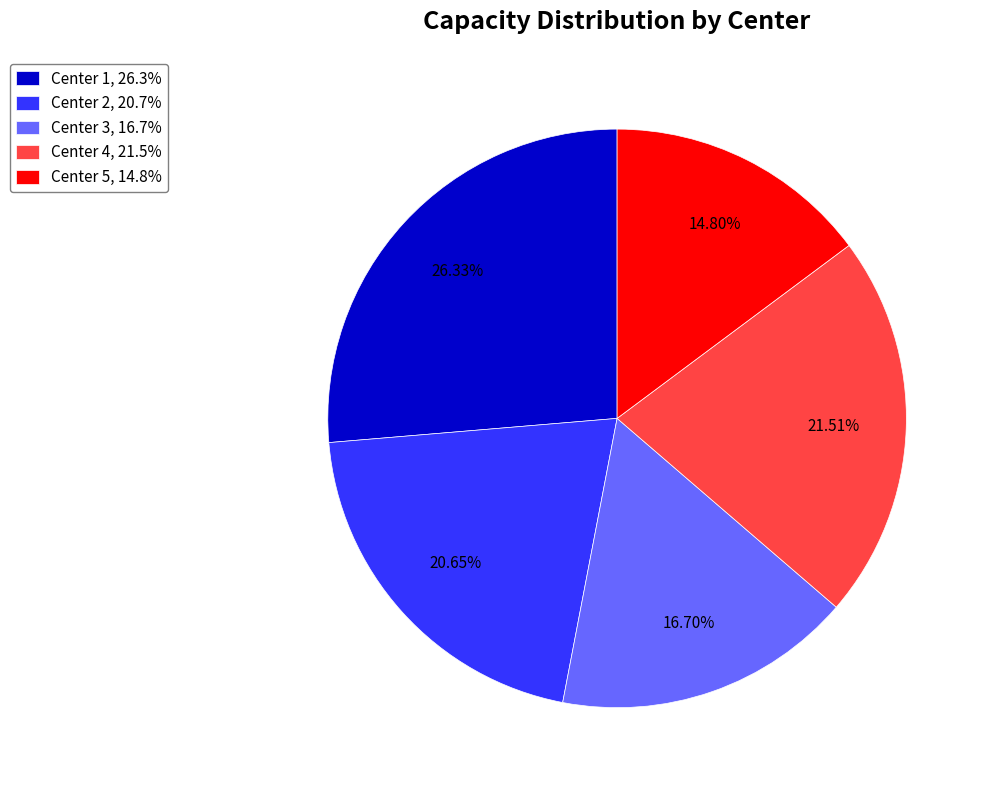

How many segments does this pie chart have?

5